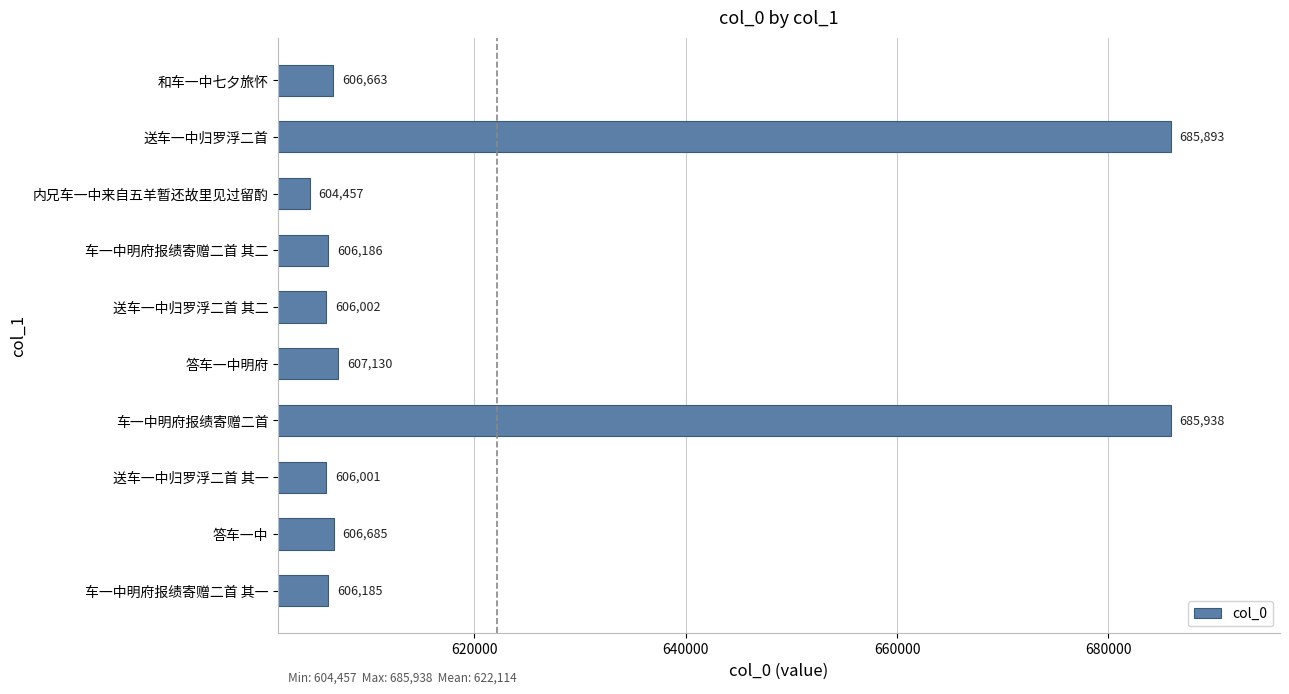

At which label is the value closest to 645197?

答车一中明府